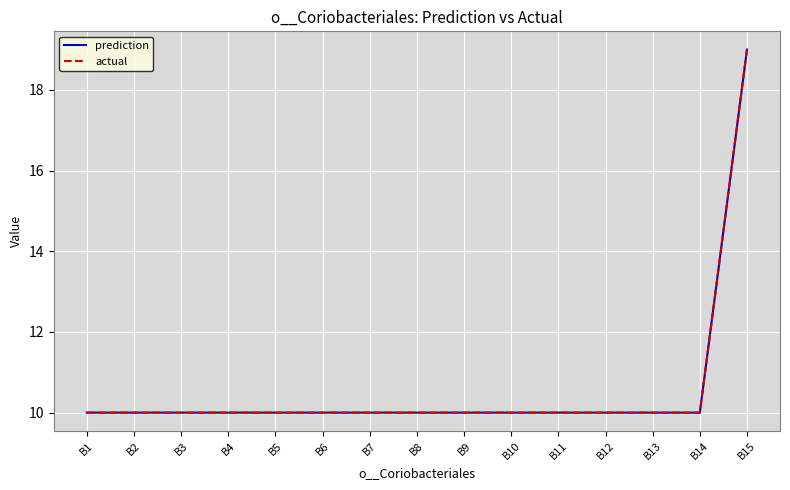

Does the chart have visible grid lines?

Yes